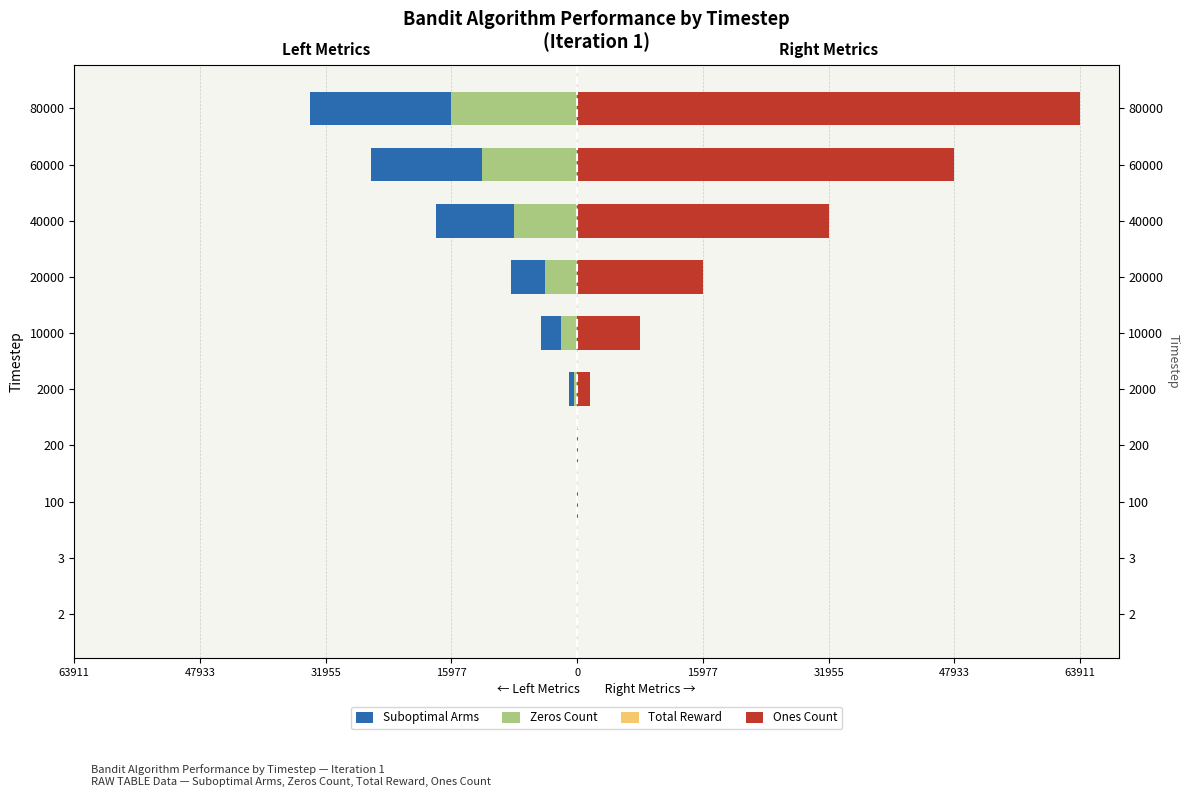

What is the difference between the maximum and minimum values in the Zeros Count series?

16088